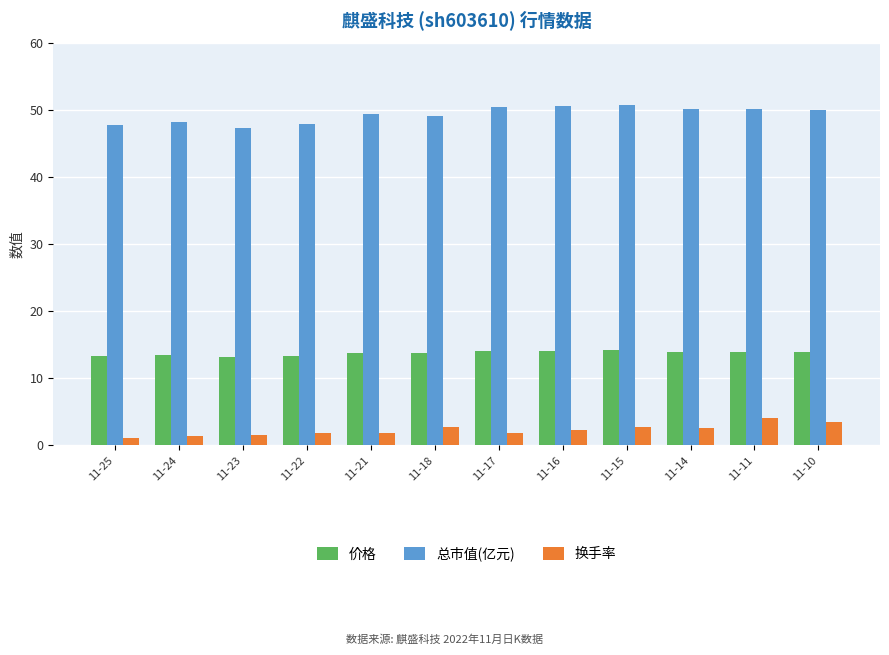

How many bars are there in each group?

3